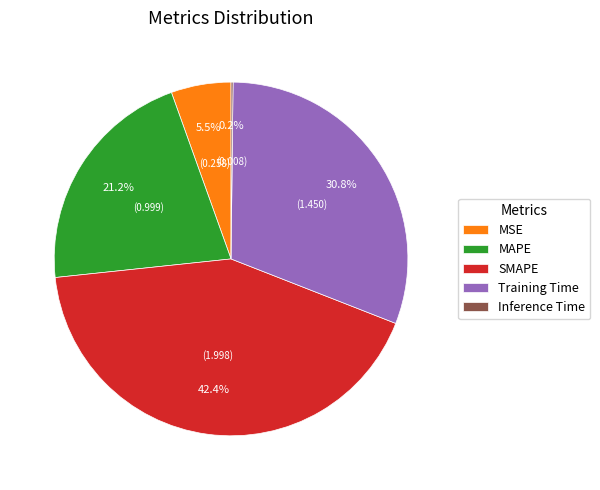

Is there a majority slice in this chart?

No